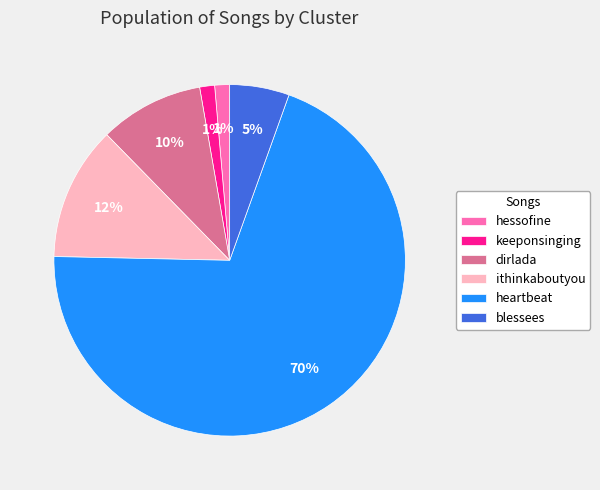

Does heartbeat represent more than half of the total?

Yes